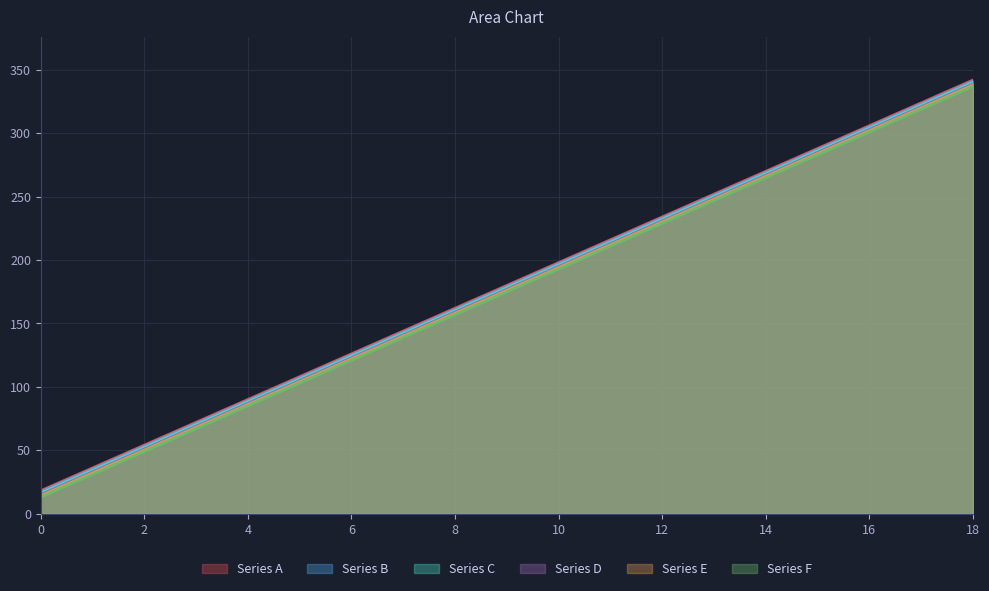

True or false: Series B and Series D intersect in this chart.

False